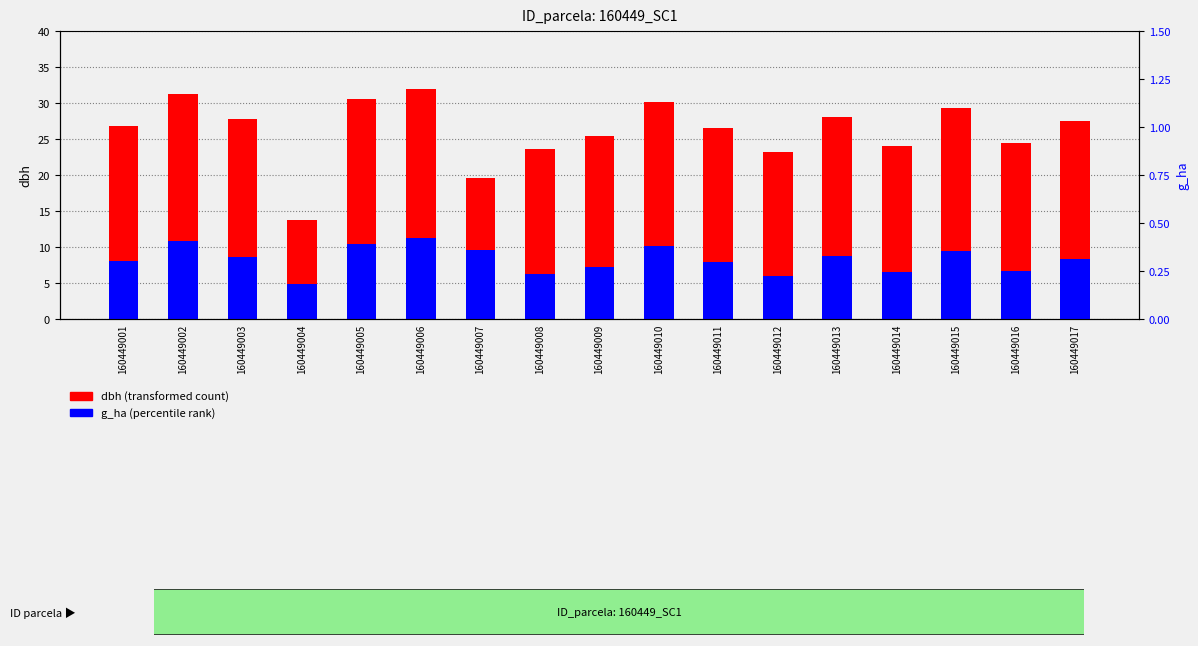

How many bars are there in total?

34